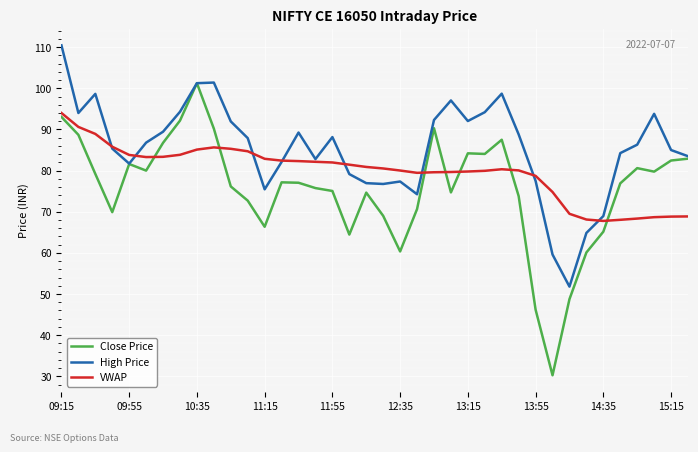

Which series has the largest total across all categories?

High Price